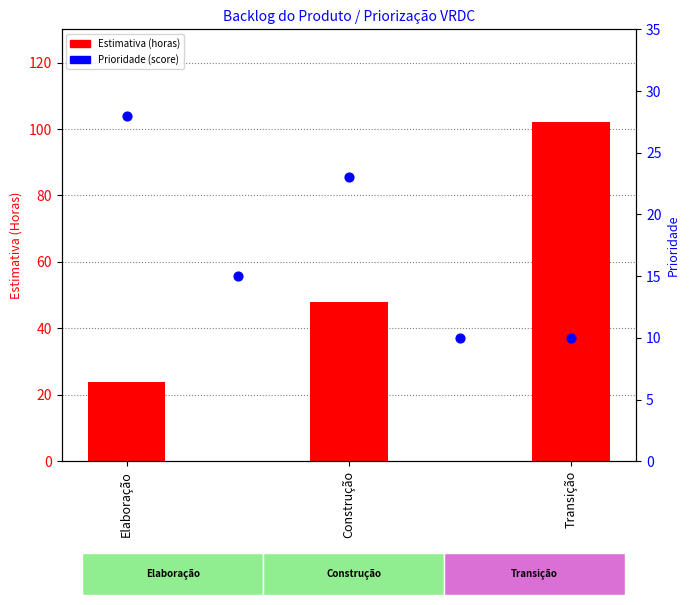

Between Elaboração and Transição, which is larger?

Transição